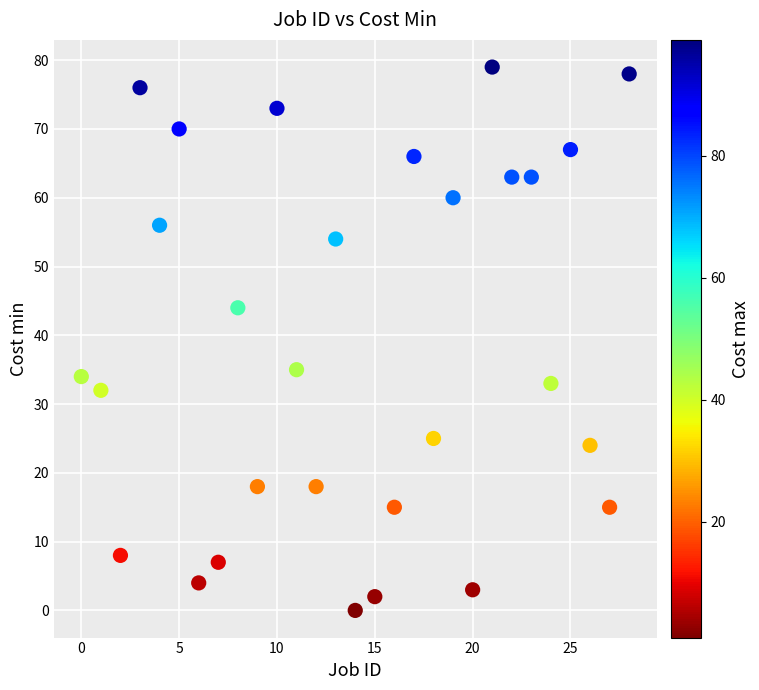

What is the range of Y values (max minus min)?

79